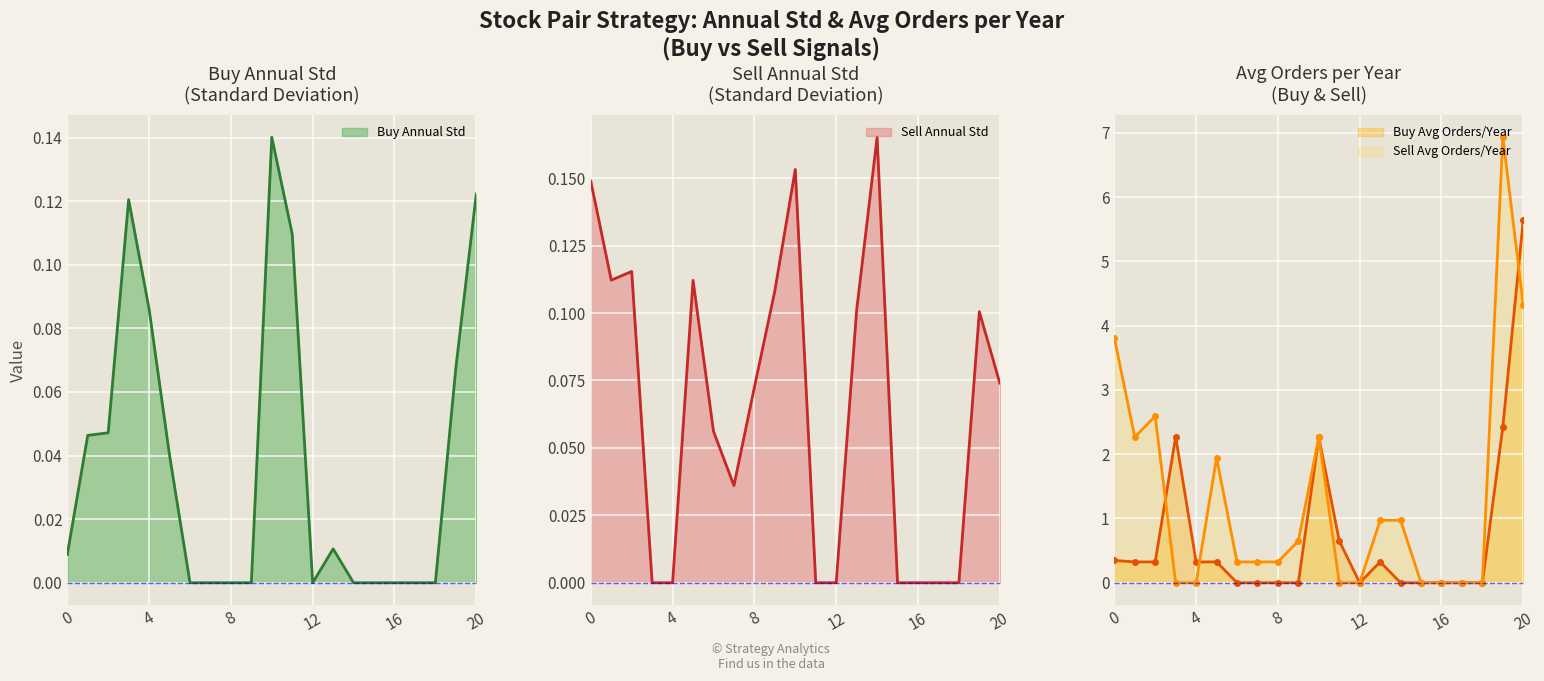

List the labels in order of Buy Annual Std value, smallest first.

6, 7, 8, 9, 12, 14, 15, 16, 17, 18, 0, 13, 5, 1, 2, 19, 4, 11, 3, 20, 10